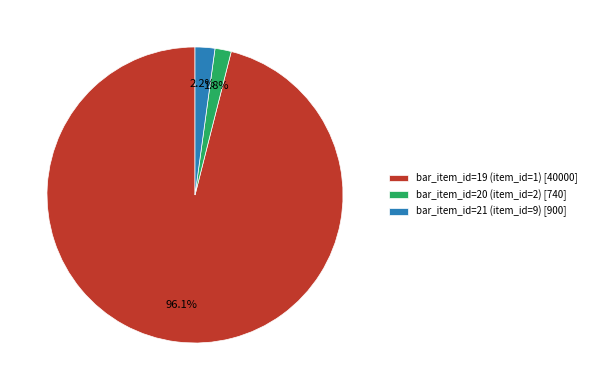

Does bar_item_id=20 (item_id=2) [740] account for over 50% of the chart?

No